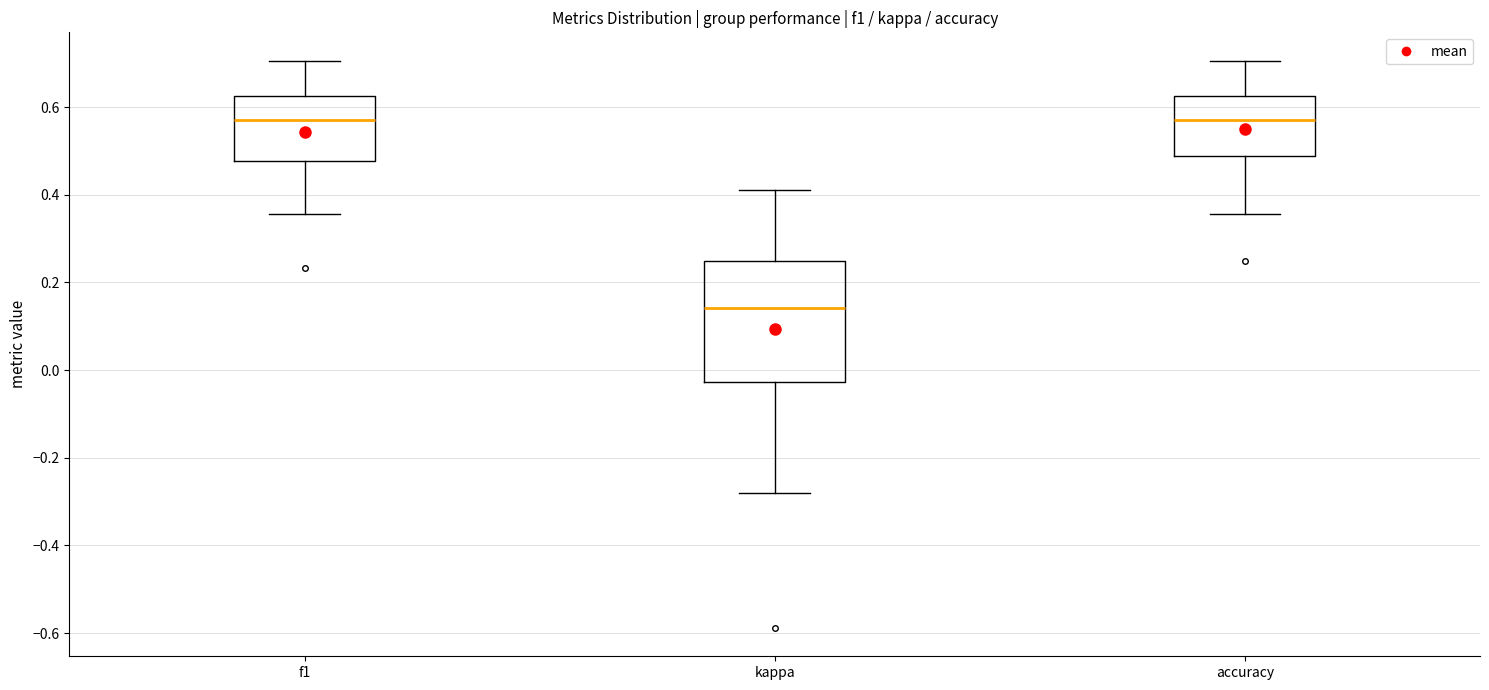

Which box's median line is the lowest?

kappa